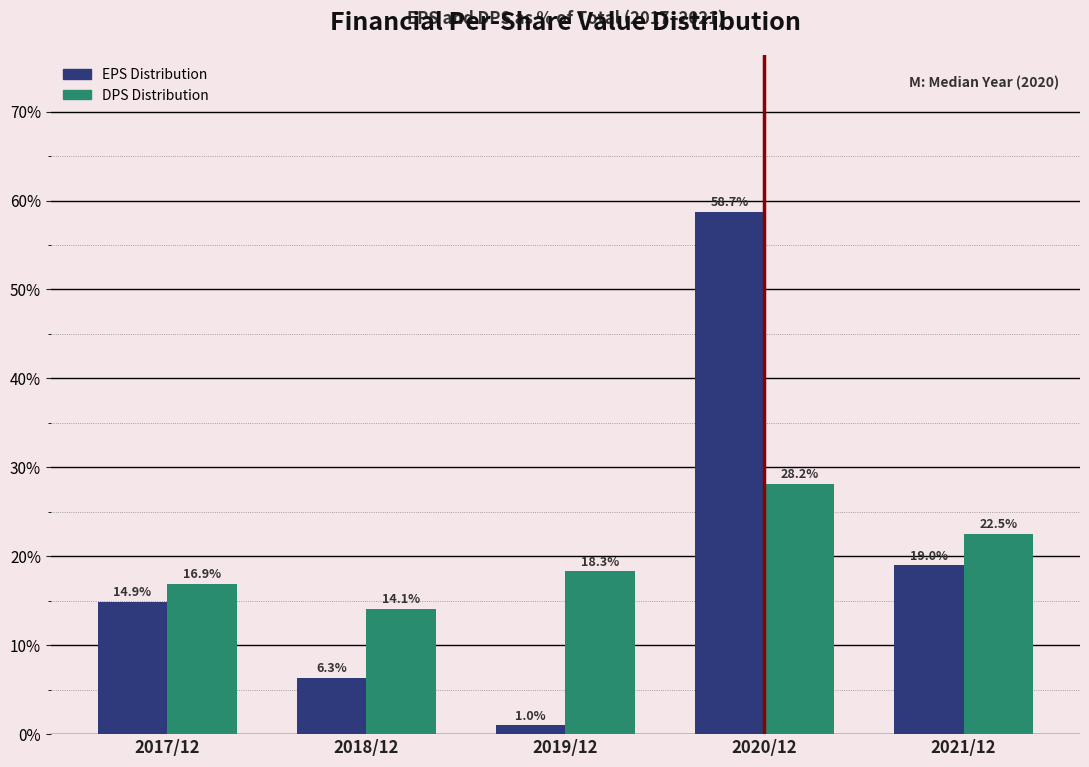

Reading right to left, extract all data points from this chart.

EPS Distribution: 19.0	58.7	1.0	6.3	14.9
DPS Distribution: 22.5	28.2	18.3	14.1	16.9